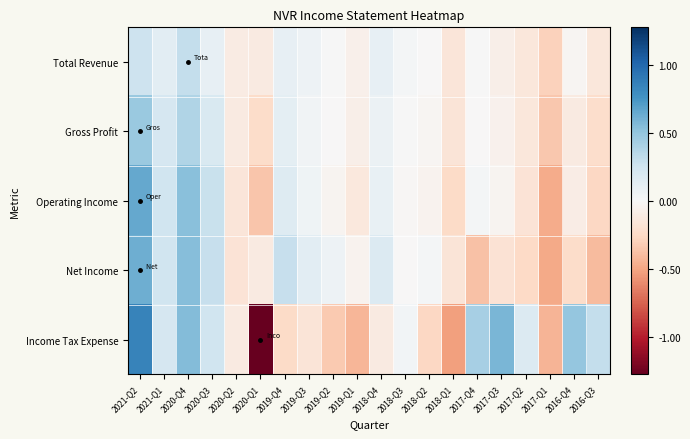

Reading right to left, extract all data points from this chart.

Total Revenue: 2016-Q3=-0.1	2016-Q4=-0.0	2017-Q1=-0.3	2017-Q2=-0.1	2017-Q3=-0.1	2017-Q4=0.0	2018-Q1=-0.2	2018-Q2=-0.0	2018-Q3=0.0	2018-Q4=0.1	2019-Q1=-0.1	2019-Q2=0.0	2019-Q3=0.1	2019-Q4=0.1	2020-Q1=-0.1	2020-Q2=-0.1	2020-Q3=0.1	2020-Q4=0.3	2021-Q1=0.1	2021-Q2=0.3
Gross Profit: 2016-Q3=-0.2	2016-Q4=-0.1	2017-Q1=-0.3	2017-Q2=-0.1	2017-Q3=-0.1	2017-Q4=-0.0	2018-Q1=-0.2	2018-Q2=-0.0	2018-Q3=0.0	2018-Q4=0.1	2019-Q1=-0.1	2019-Q2=-0.0	2019-Q3=0.0	2019-Q4=0.1	2020-Q1=-0.2	2020-Q2=-0.1	2020-Q3=0.2	2020-Q4=0.4	2021-Q1=0.2	2021-Q2=0.5
Operating Income: 2016-Q3=-0.3	2016-Q4=-0.1	2017-Q1=-0.5	2017-Q2=-0.2	2017-Q3=-0.0	2017-Q4=0.0	2018-Q1=-0.2	2018-Q2=-0.0	2018-Q3=-0.0	2018-Q4=0.1	2019-Q1=-0.1	2019-Q2=-0.0	2019-Q3=0.1	2019-Q4=0.2	2020-Q1=-0.4	2020-Q2=-0.2	2020-Q3=0.3	2020-Q4=0.5	2021-Q1=0.2	2021-Q2=0.7
Net Income: 2016-Q3=-0.4	2016-Q4=-0.2	2017-Q1=-0.5	2017-Q2=-0.3	2017-Q3=-0.2	2017-Q4=-0.4	2018-Q1=-0.2	2018-Q2=0.0	2018-Q3=-0.0	2018-Q4=0.2	2019-Q1=-0.0	2019-Q2=0.1	2019-Q3=0.1	2019-Q4=0.3	2020-Q1=-0.1	2020-Q2=-0.2	2020-Q3=0.3	2020-Q4=0.5	2021-Q1=0.3	2021-Q2=0.6
Income Tax Expense: 2016-Q3=0.3	2016-Q4=0.5	2017-Q1=-0.4	2017-Q2=0.2	2017-Q3=0.6	2017-Q4=0.4	2018-Q1=-0.5	2018-Q2=-0.3	2018-Q3=0.0	2018-Q4=-0.1	2019-Q1=-0.4	2019-Q2=-0.3	2019-Q3=-0.2	2019-Q4=-0.2	2020-Q1=-1.3	2020-Q2=-0.1	2020-Q3=0.3	2020-Q4=0.5	2021-Q1=0.2	2021-Q2=0.9